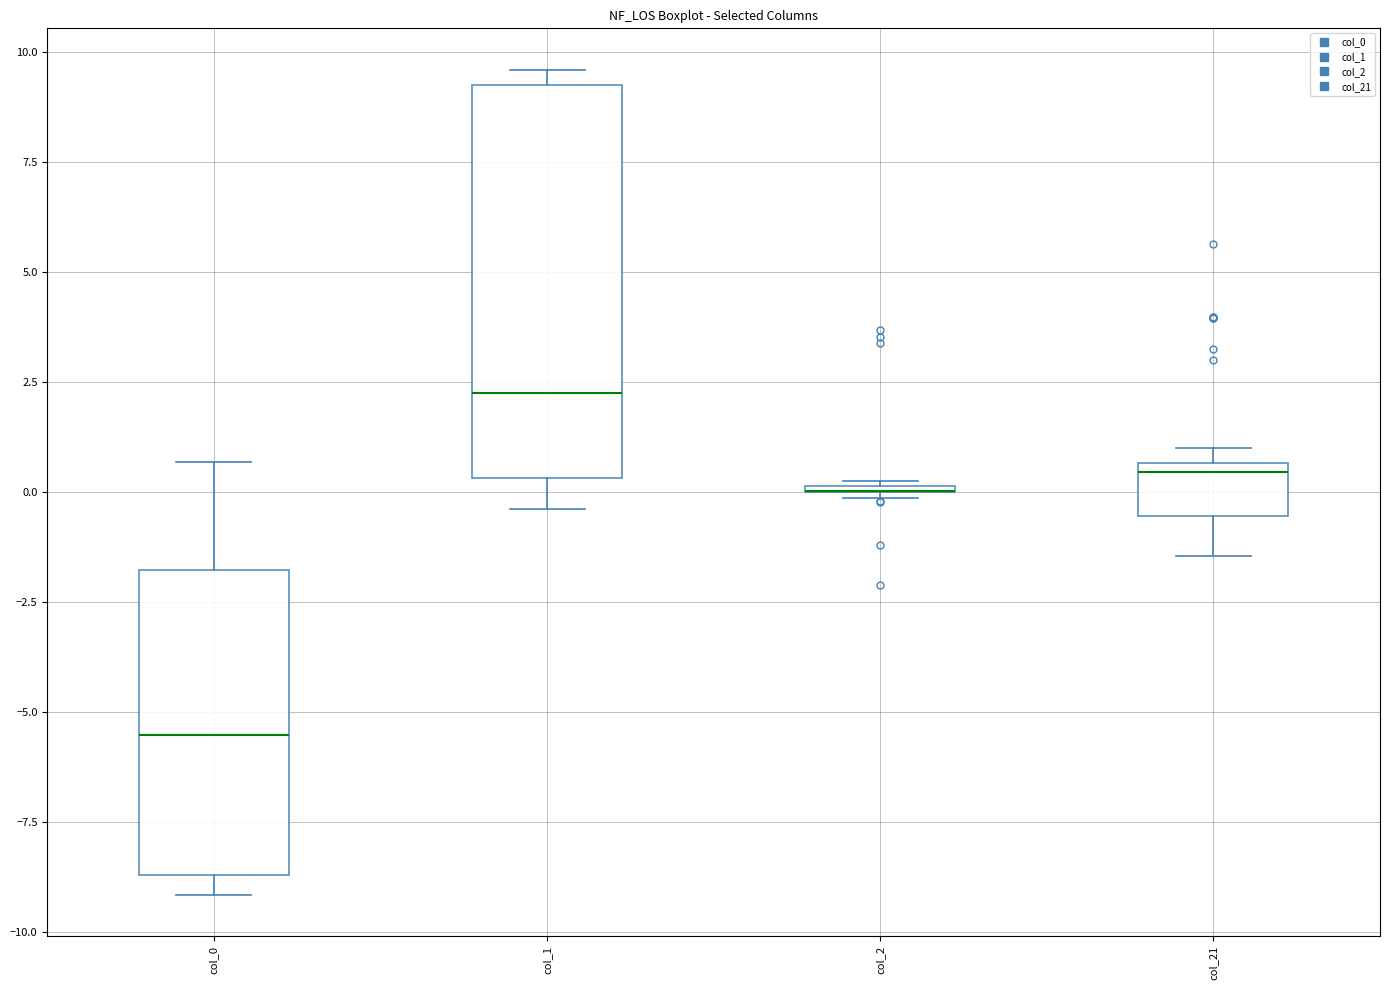

Reading left to right, transcribe this box plot: for each box, give where its median line is, the range the box spans, and where its two whiskers end, as read against the y-axis. The values are not printed on the chart, so give them approximately, as read against the axis.

col_0: median -5.5, box -8.5 to -2.0, whiskers -9.0 to 0.5
col_1: median 2.5, box 0.5 to 9.5, whiskers -0.5 to 9.5 (just above the box's upper edge)
col_2: box collapsed to a line at 0.0, whiskers 0.0 to 0.0
col_21: median 0.5 (just below the box's upper edge), box -0.5 to 0.5, whiskers -1.5 to 1.0